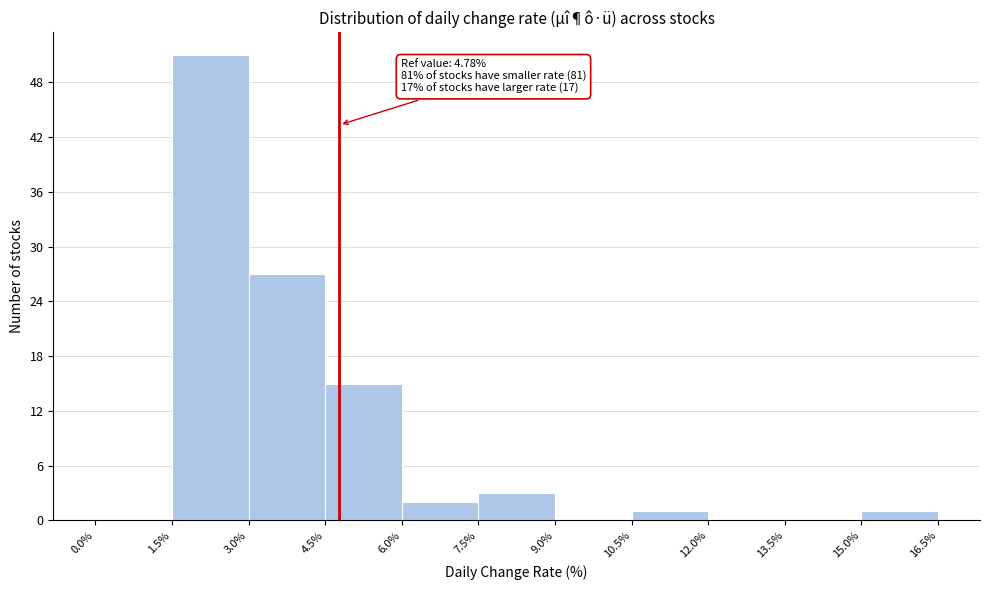

Which range on the x-axis has the tallest bar?

1.5% to 3.0%